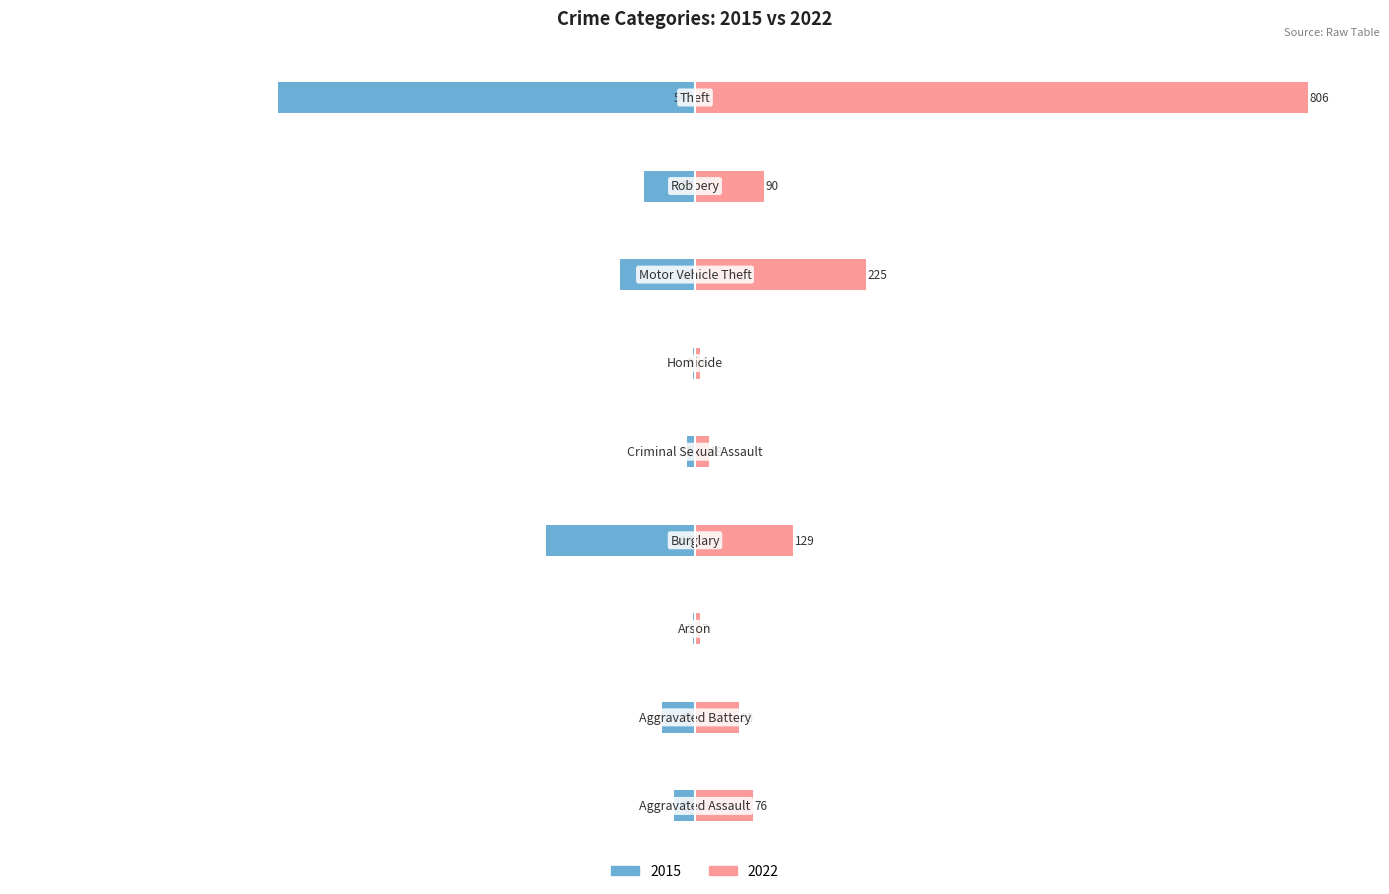

How many values in the 2015 series exceed -44?

4